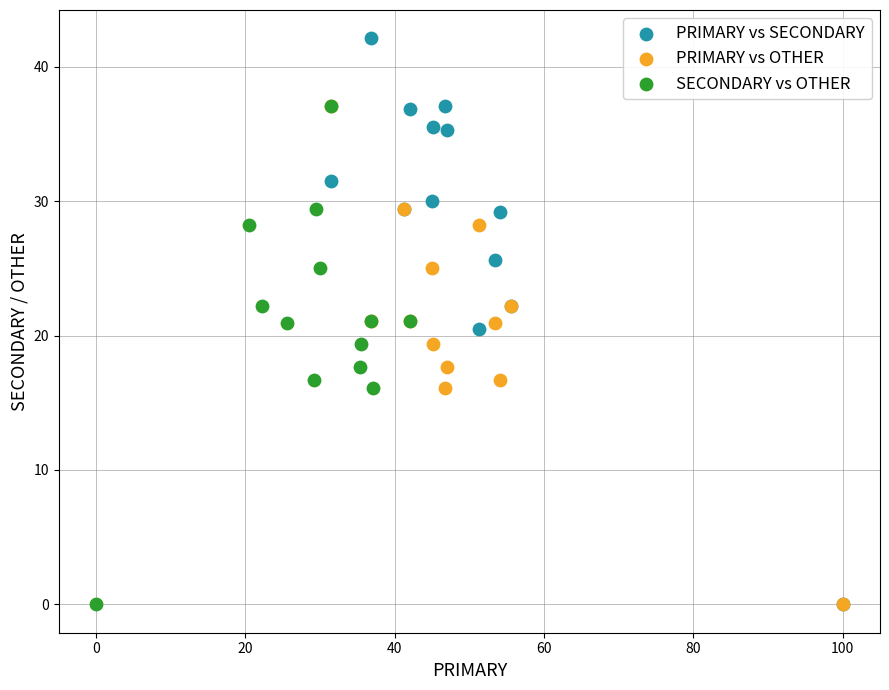

Which series contains the highest Y value?

PRIMARY vs SECONDARY